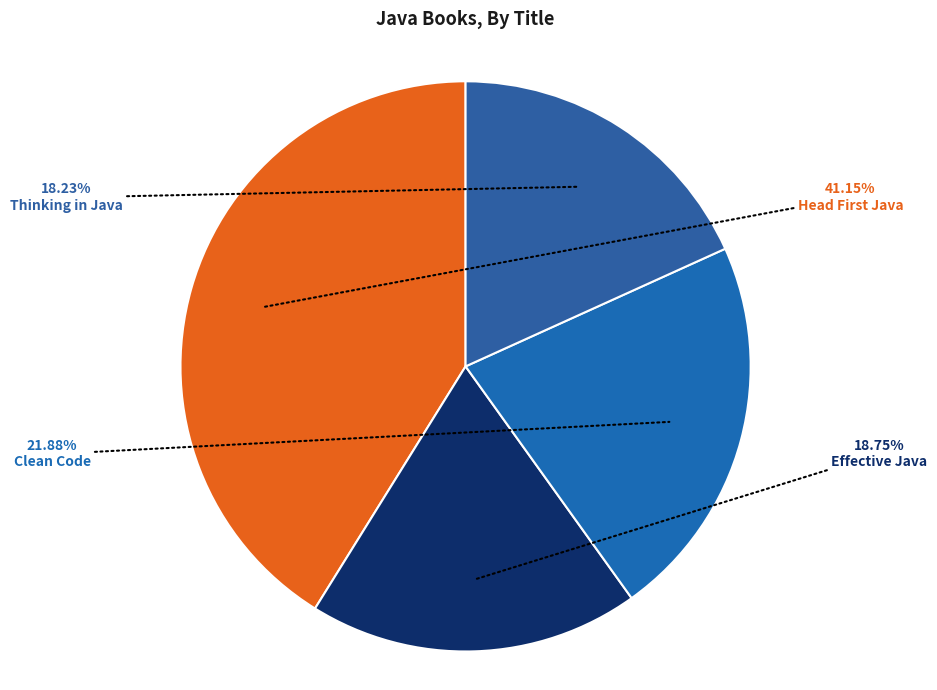

How many segments does this pie chart have?

4